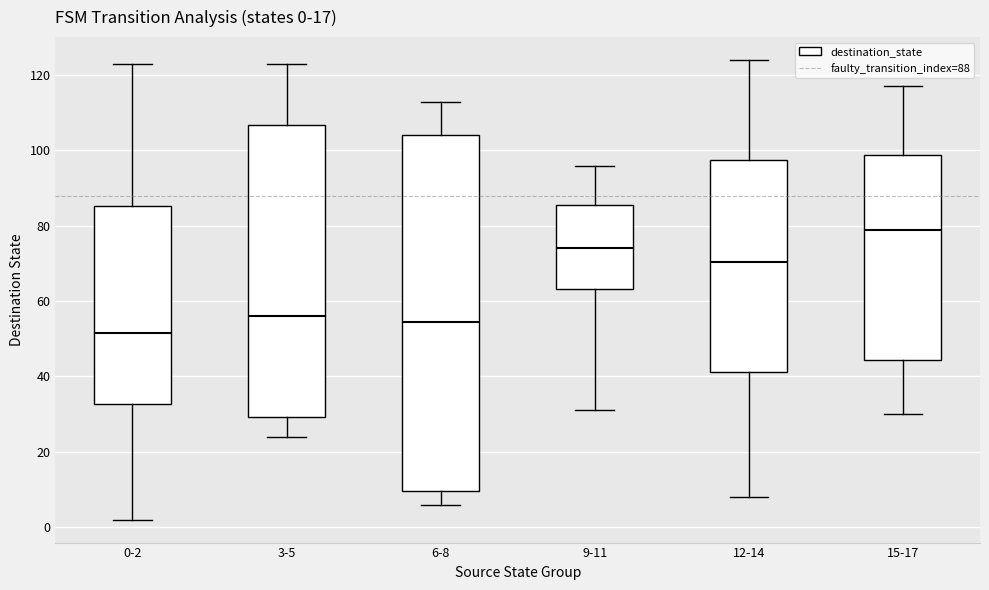

Comparing the boxes themselves (not the whiskers), which one is the tallest?

6-8